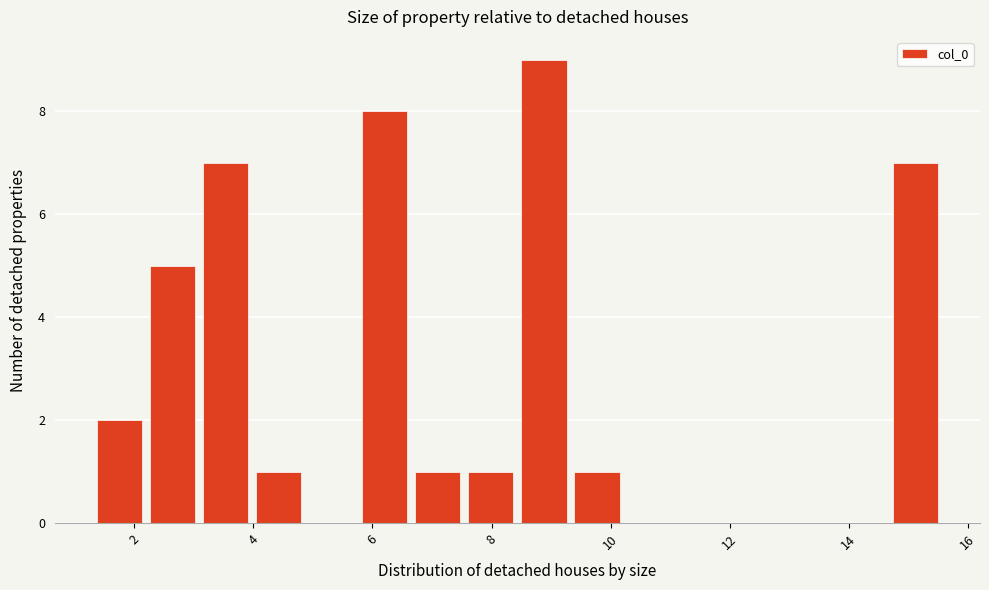

Which range on the x-axis has the tallest bar?

8.4 to 9.4